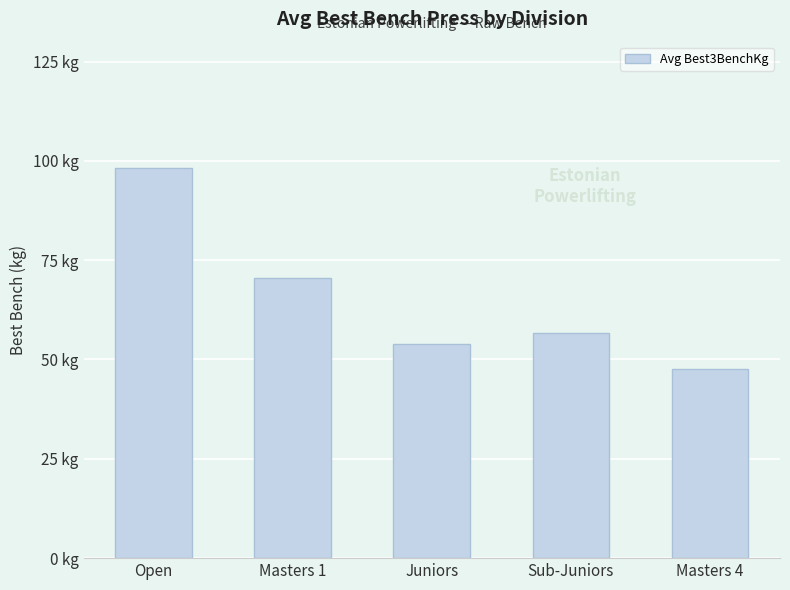

What is the sum of the values at Juniors and Masters 1?

124.6